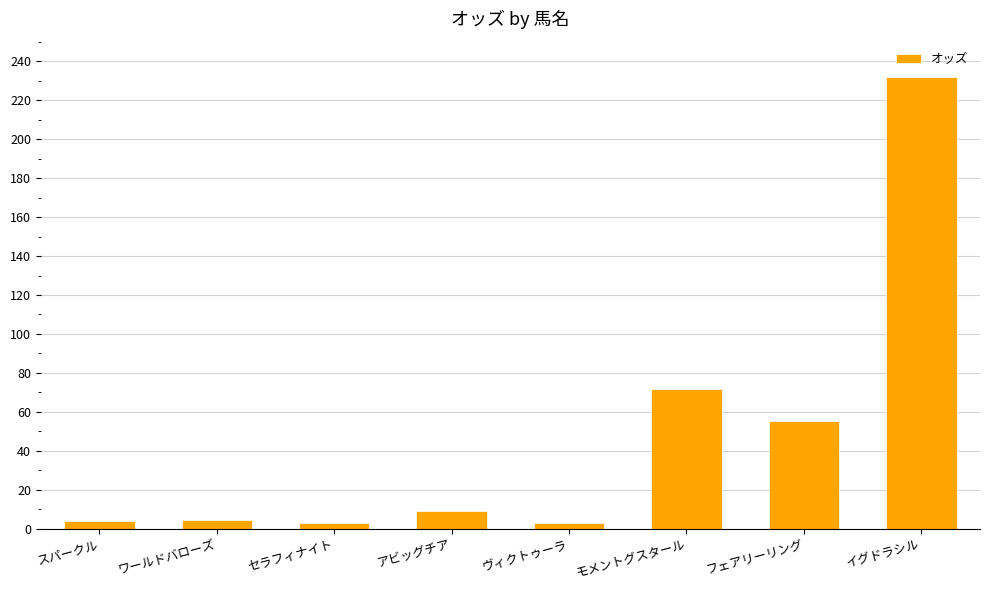

What is the difference between the maximum and second lowest values?

229.0